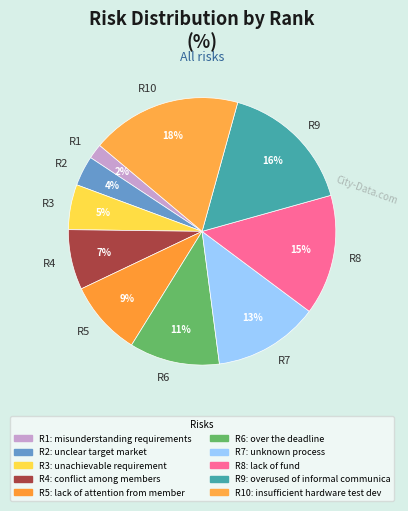

Is there any slice that represents more than half of the pie?

No